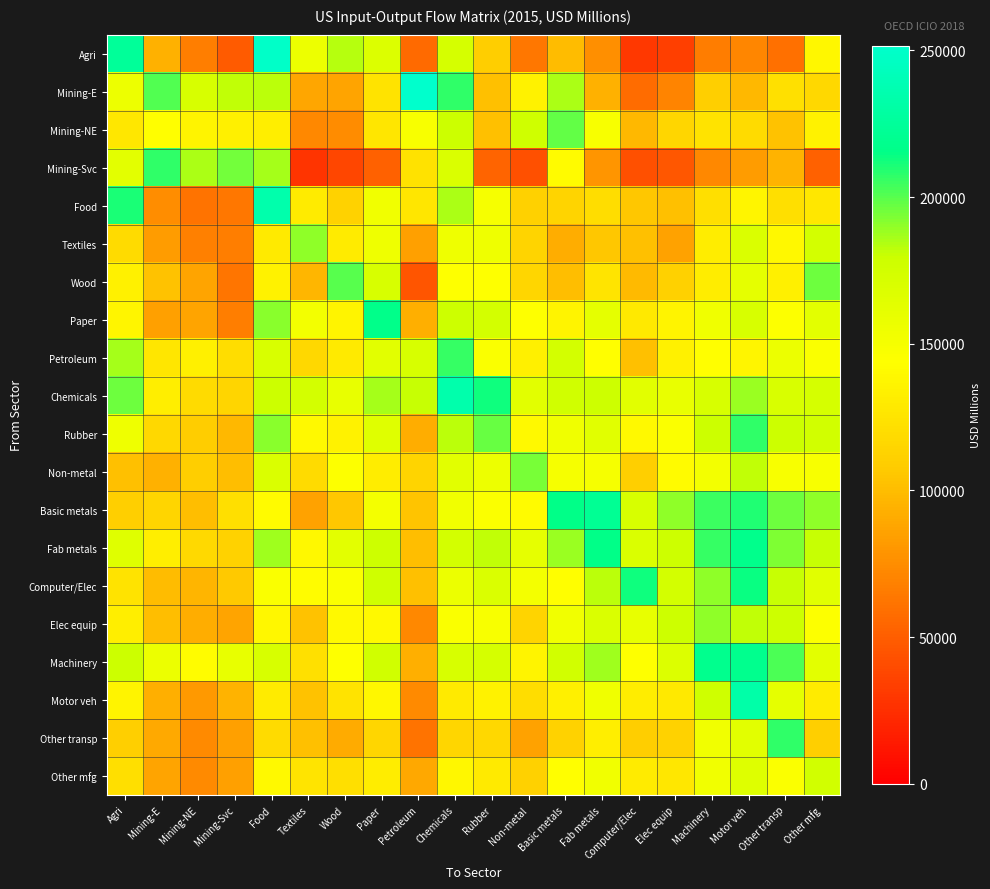

Which category has the highest value across all series?

Petroleum